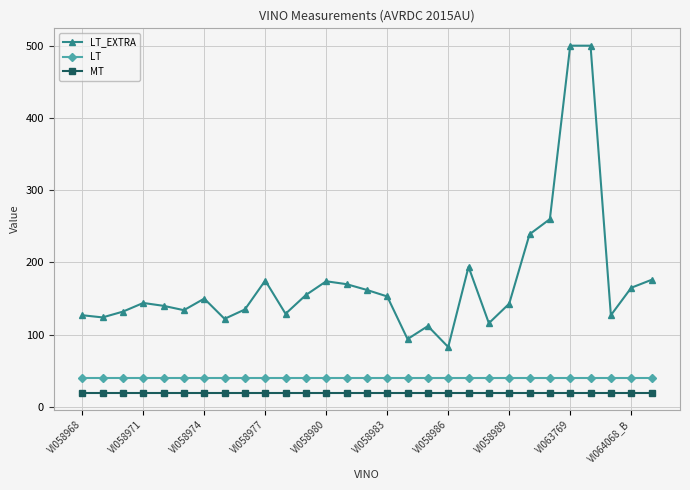

Which series has the largest range (max minus min)?

LT_EXTRA